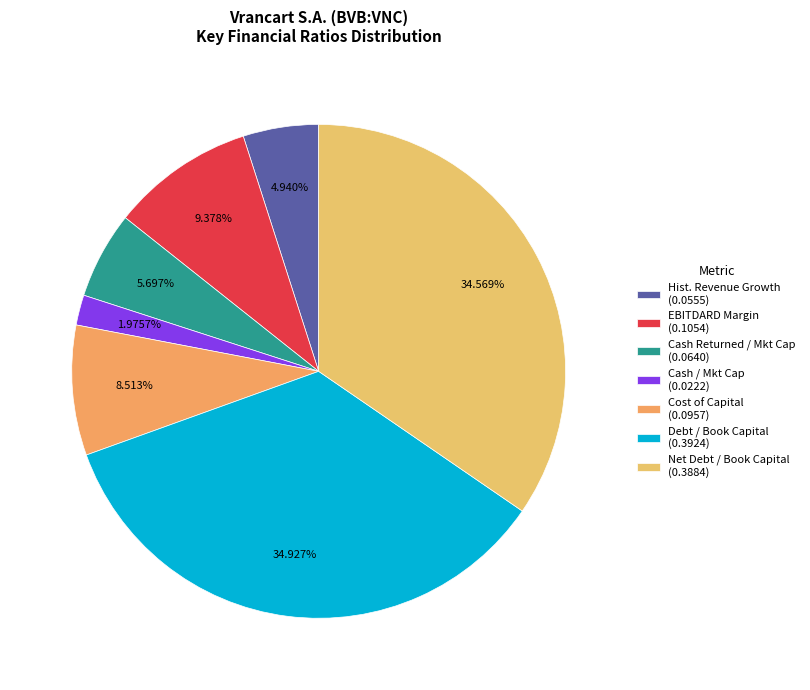

How many slices are in this pie chart?

7